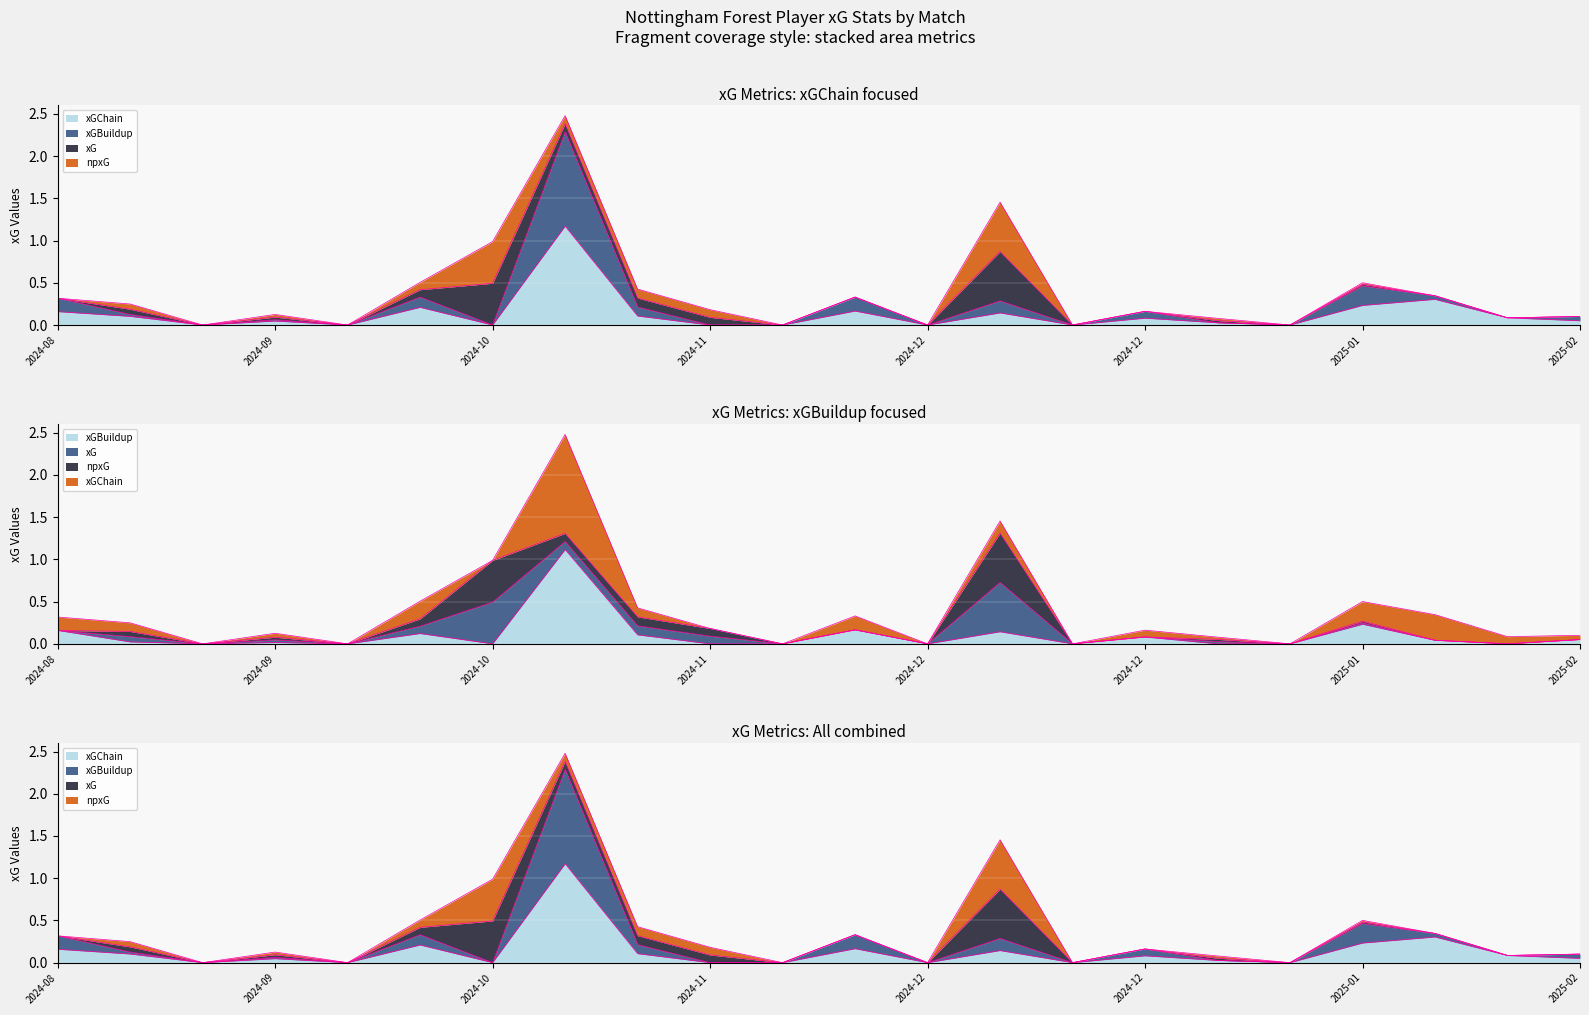

Where is xGBuildup nearest to the value 0?

2024-09-14